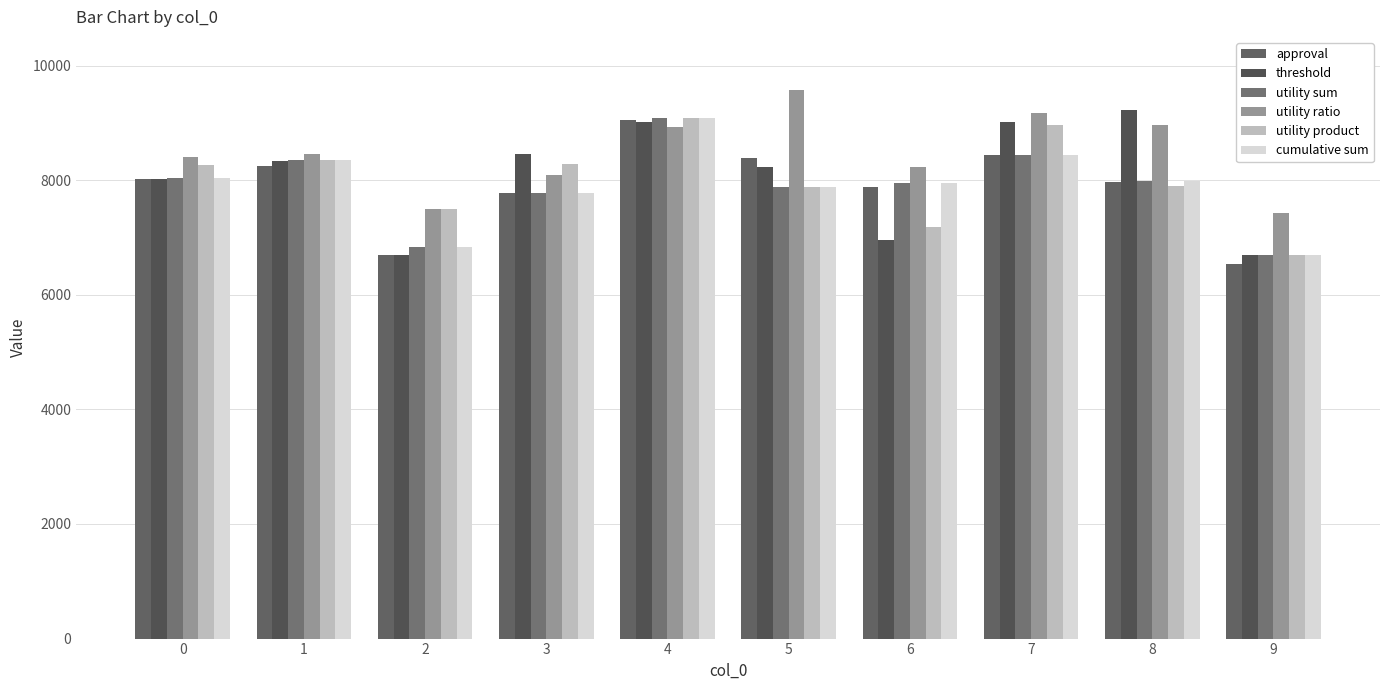

What is the difference between the maximum and minimum values in the cumulative sum series?

2398